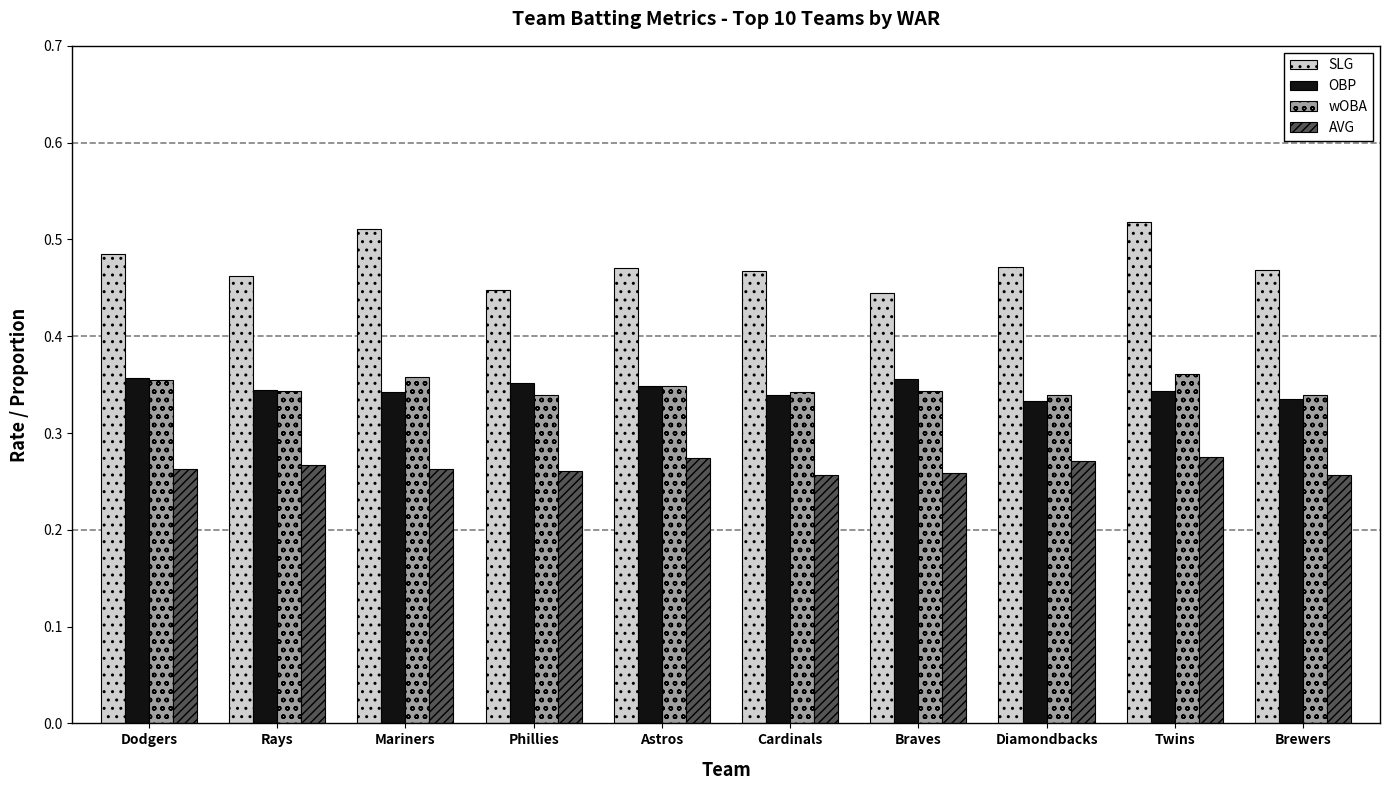

At how many categories does at least one series exceed 0?

10